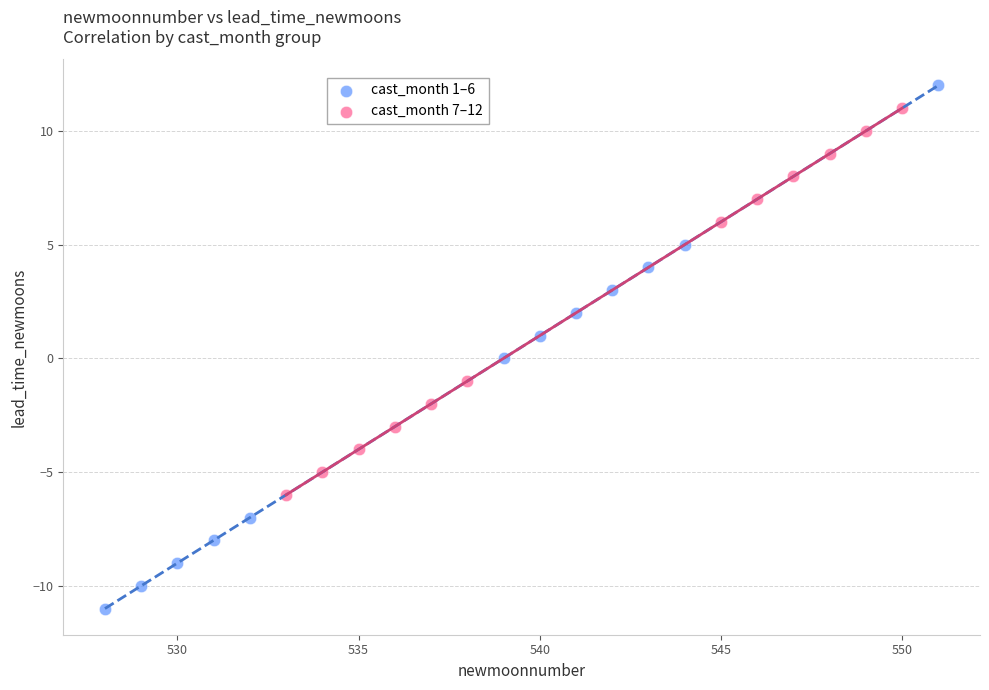

Which series reaches the minimum Y coordinate?

cast_month 1–6